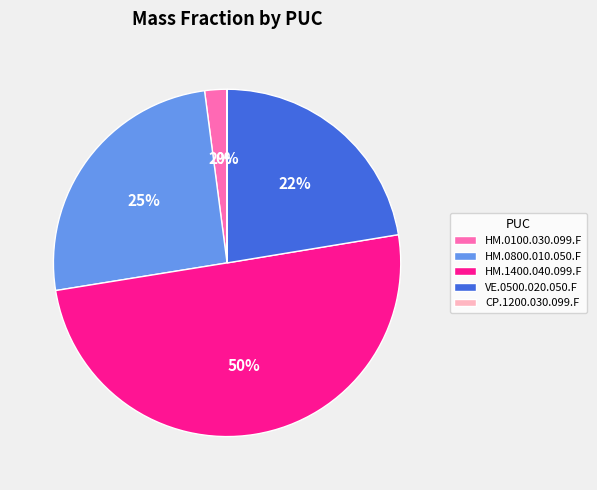

Which slice represents more than half of the pie?

HM.1400.040.099.F